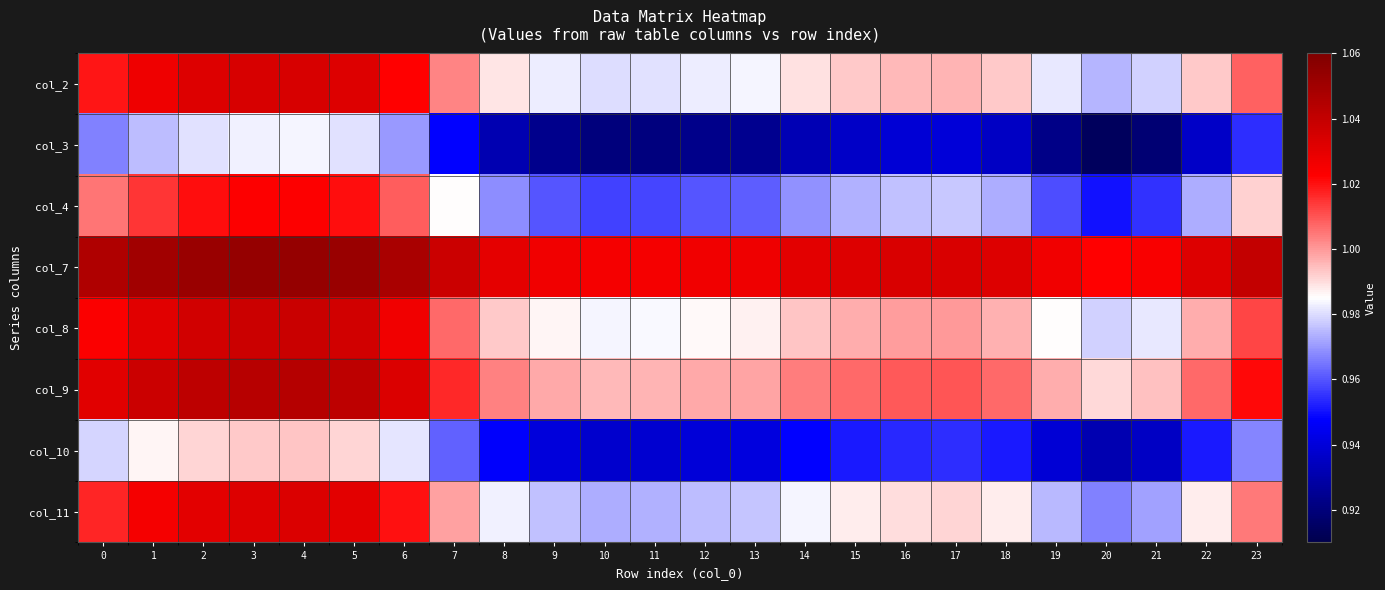

How many series are shown in this chart?

8